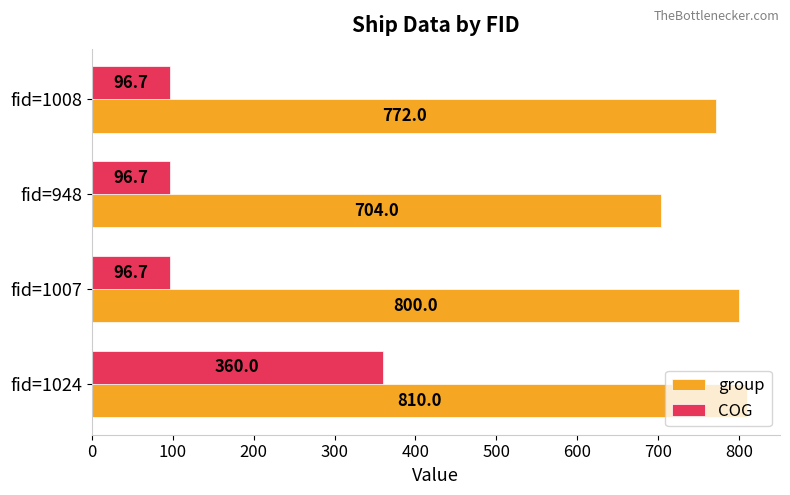

Where is group nearest to the value 757?

fid=1008